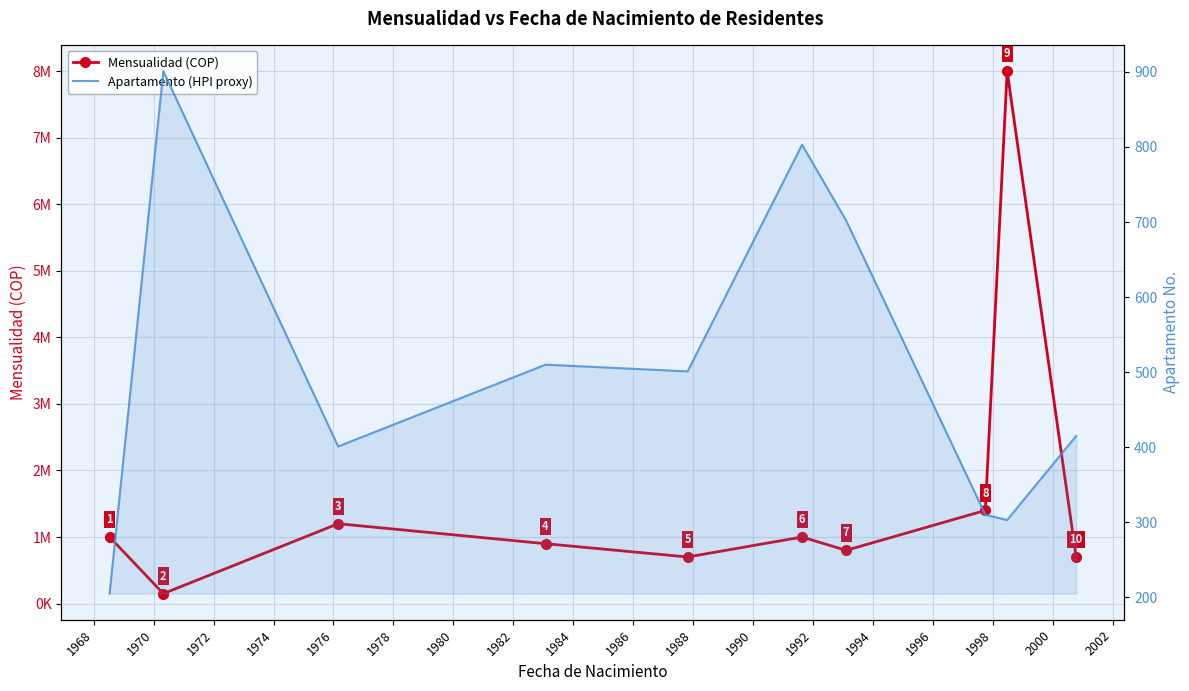

At how many categories does at least one series exceed 1125983?

3